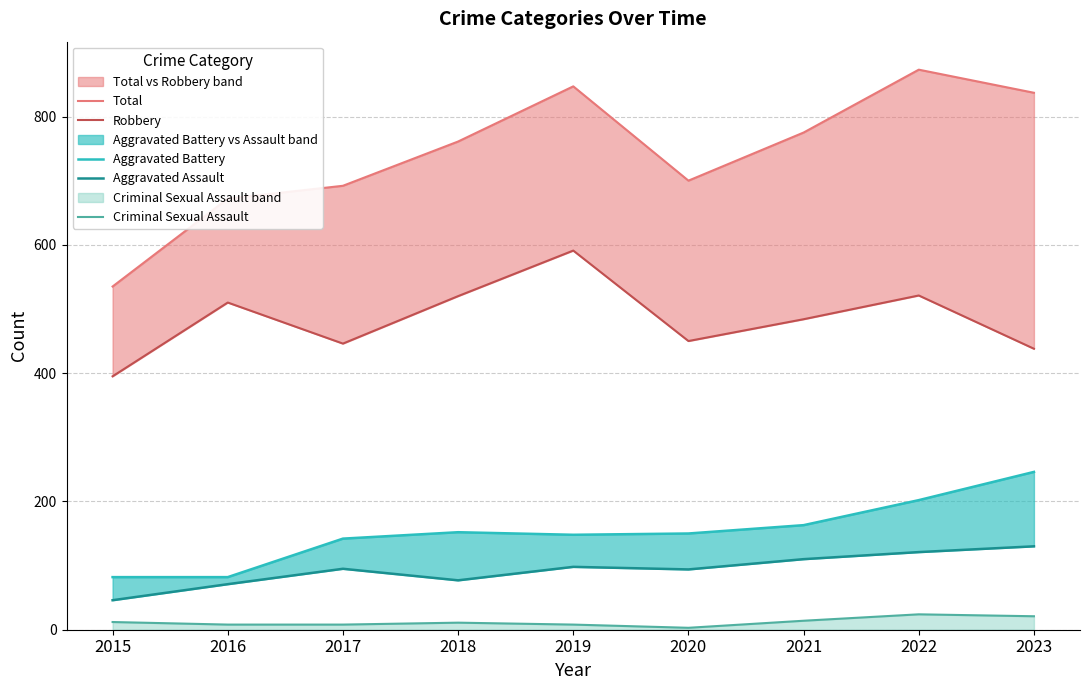

Does the chart display data point markers on the line(s)?

No